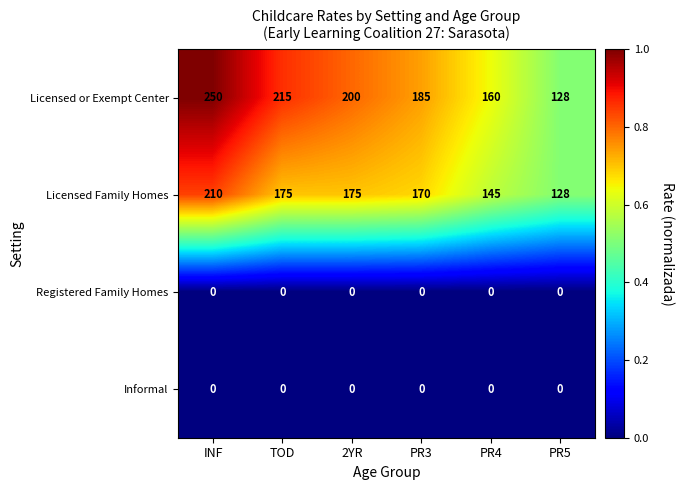

True or false: Licensed Family Homes has a value of 175 at TOD.

True